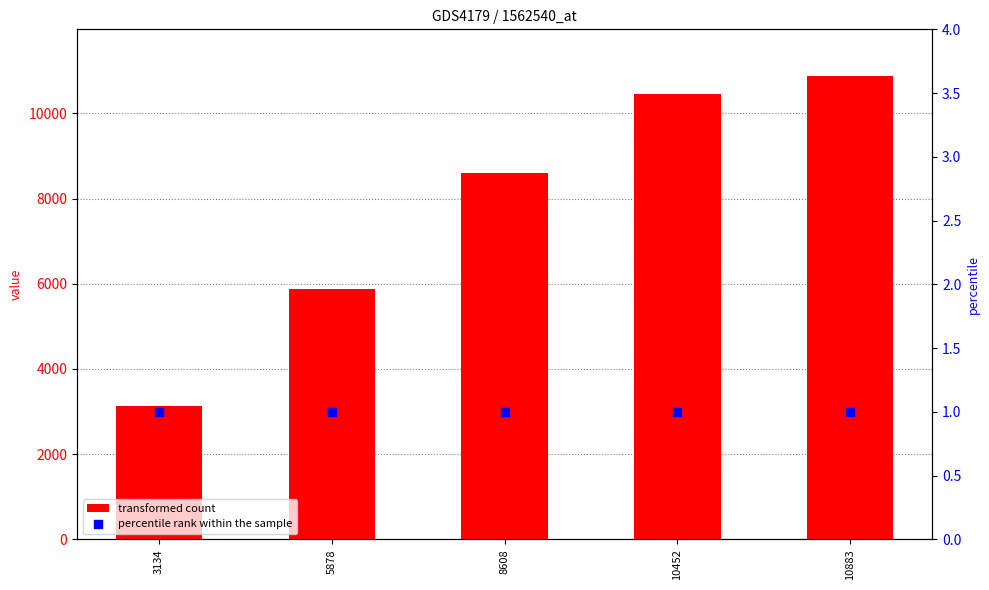

Which series has the largest total across all categories?

transformed count